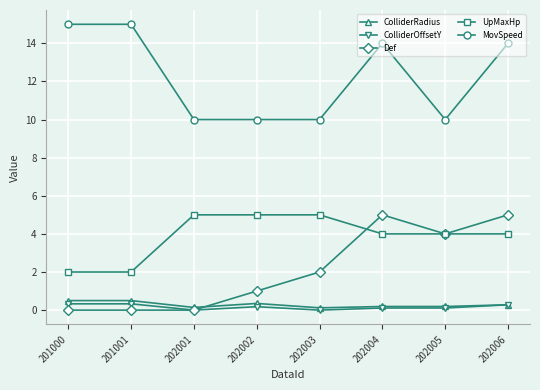

True or false: UpMaxHp and ColliderOffsetY cross at least once.

False